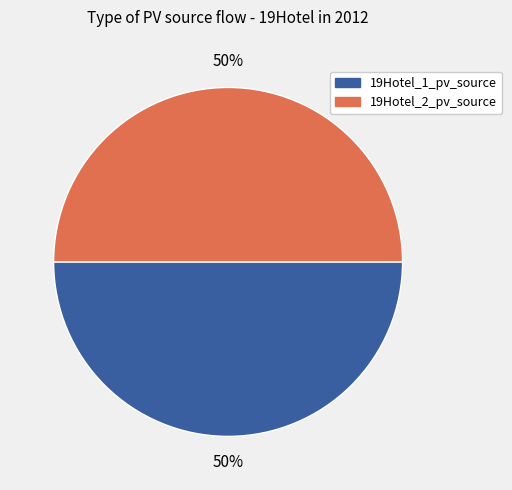

What percentage is the 19Hotel_1_pv_source slice, to the nearest percent?

50%